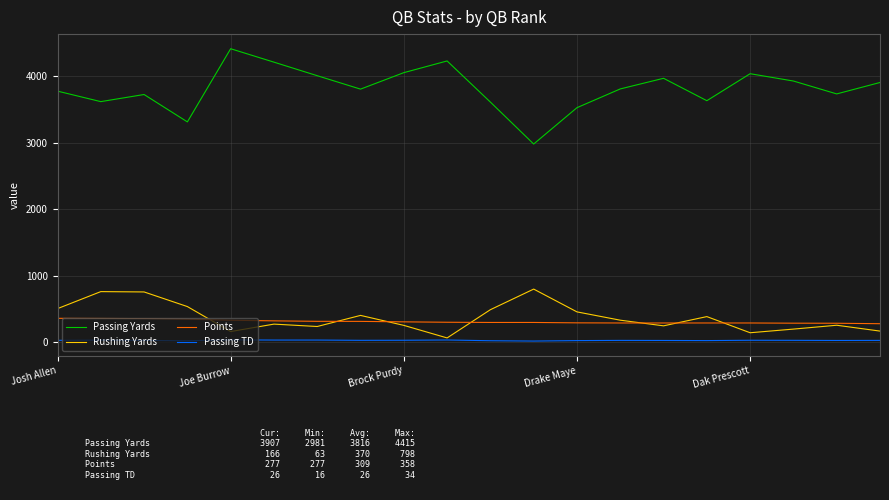

Which series has the widest spread of values?

Passing Yards